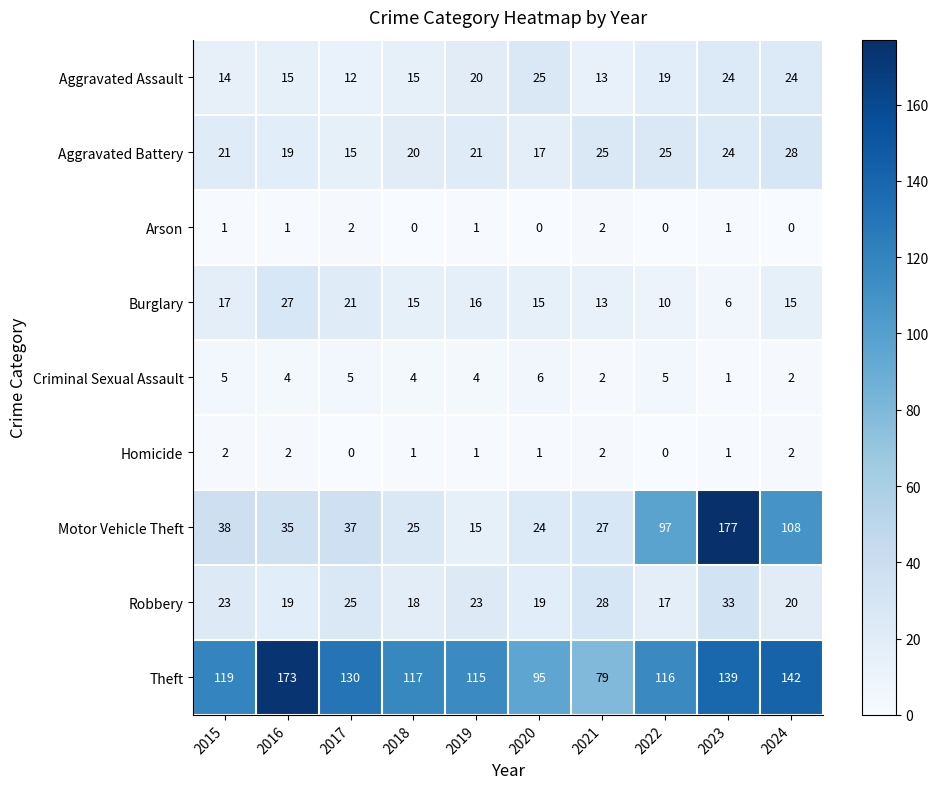

How many data points does each series have?

10